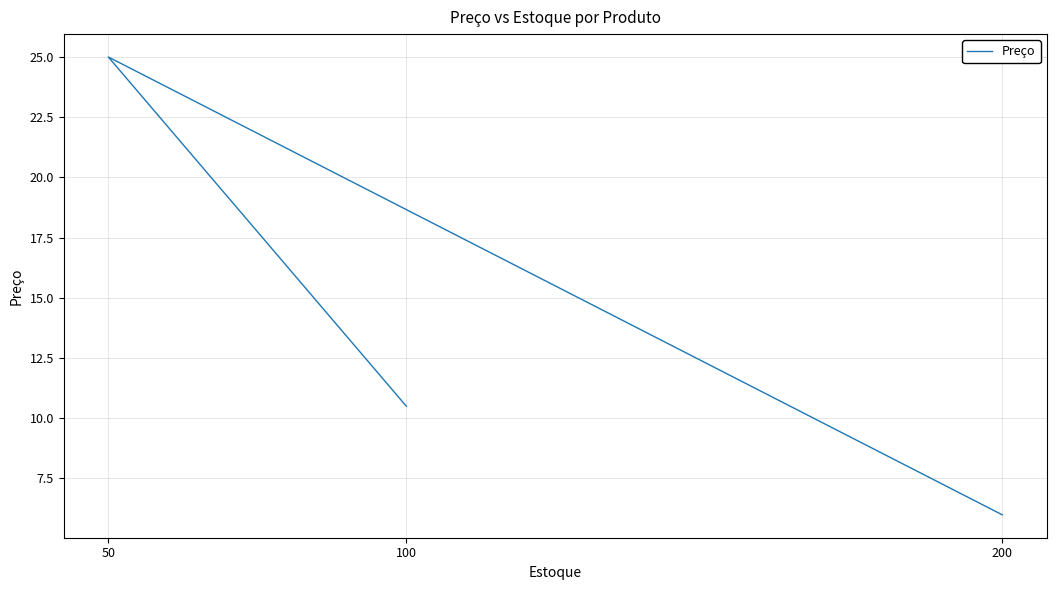

What is the change in value from 50 to 200?

-19.0